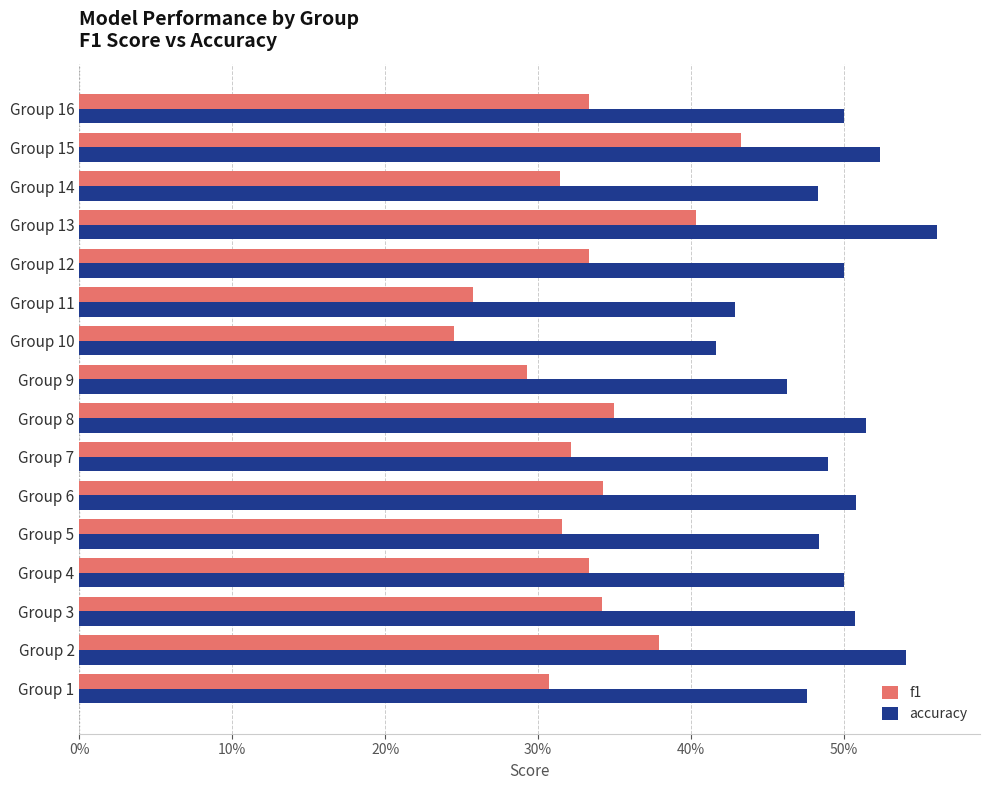

What is the value of the accuracy bar at the 4th from the left?

0.5